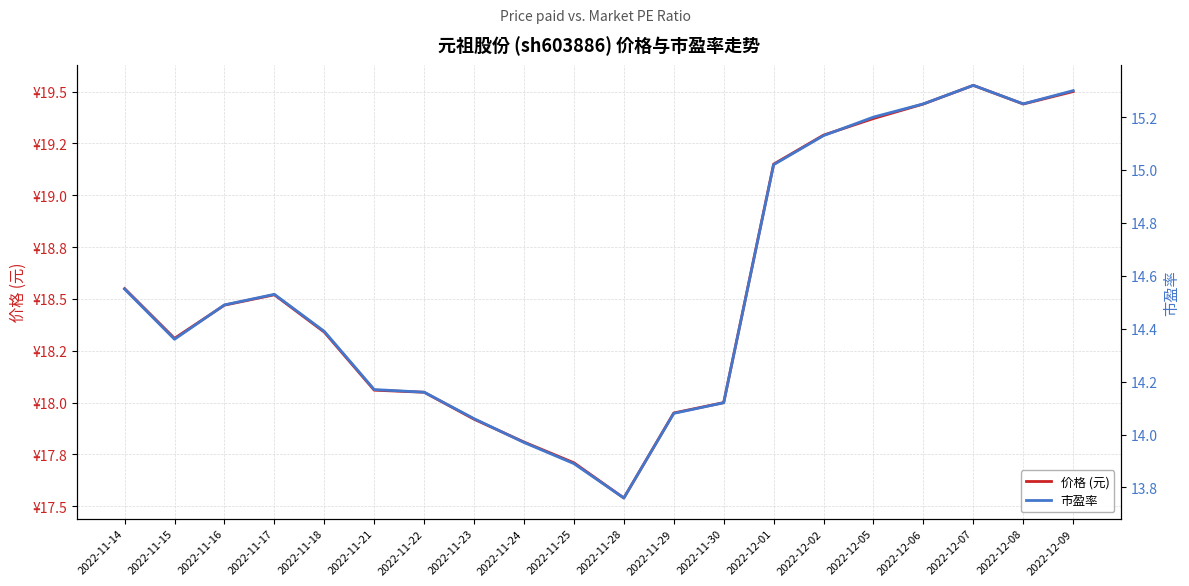

The 市盈率 series shows 19.6 at 2022-11-25. True or false?

False